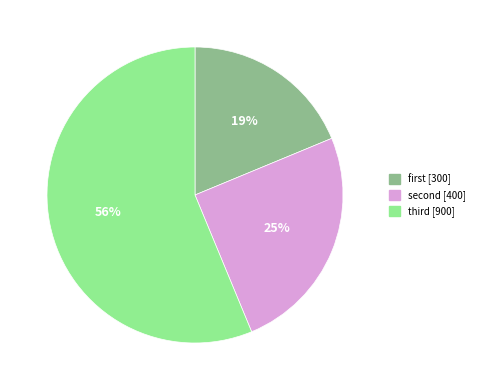

What is the smallest slice in the pie chart?

first